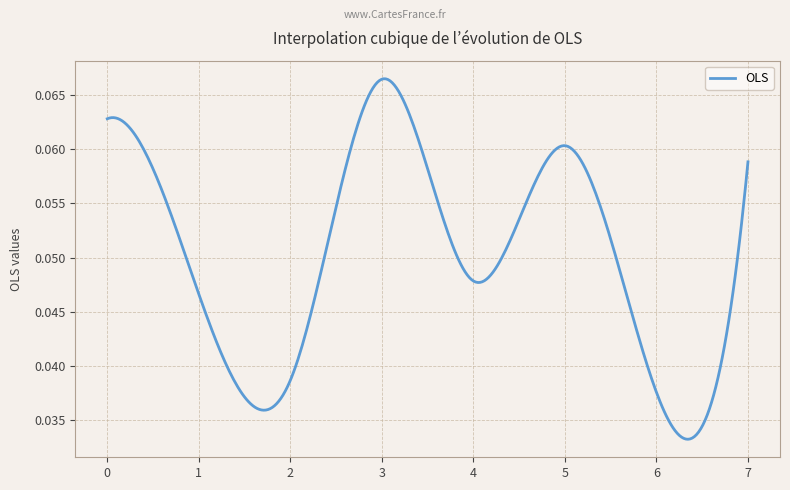

Does the chart display data point markers on the line(s)?

No